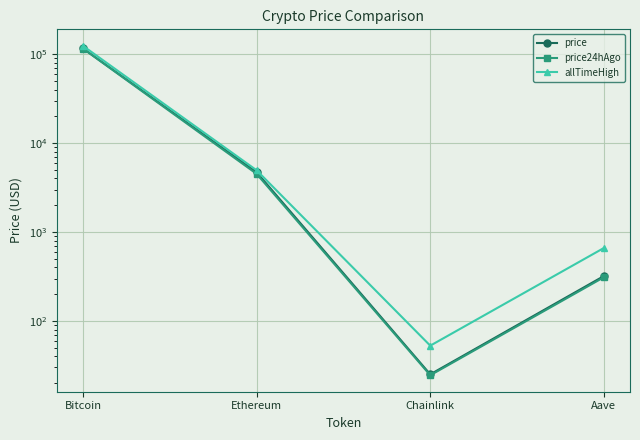

What position from the left is Bitcoin?

1